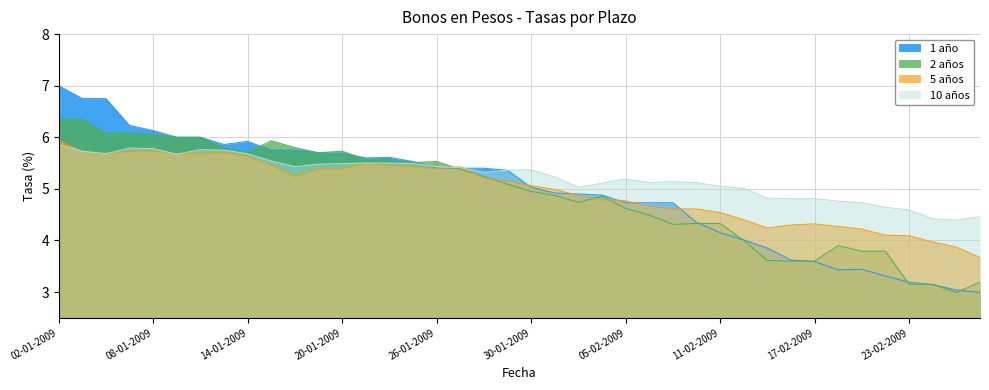

Rank the series at 13-01-2009 from lowest to highest value.

Bonos en pesos a 5 años (BCP,BTP), Bonos en pesos a 10 años (BCP,BTP), Bonos en pesos a 2 años (BCP,BTP), Bonos en pesos a 1 año